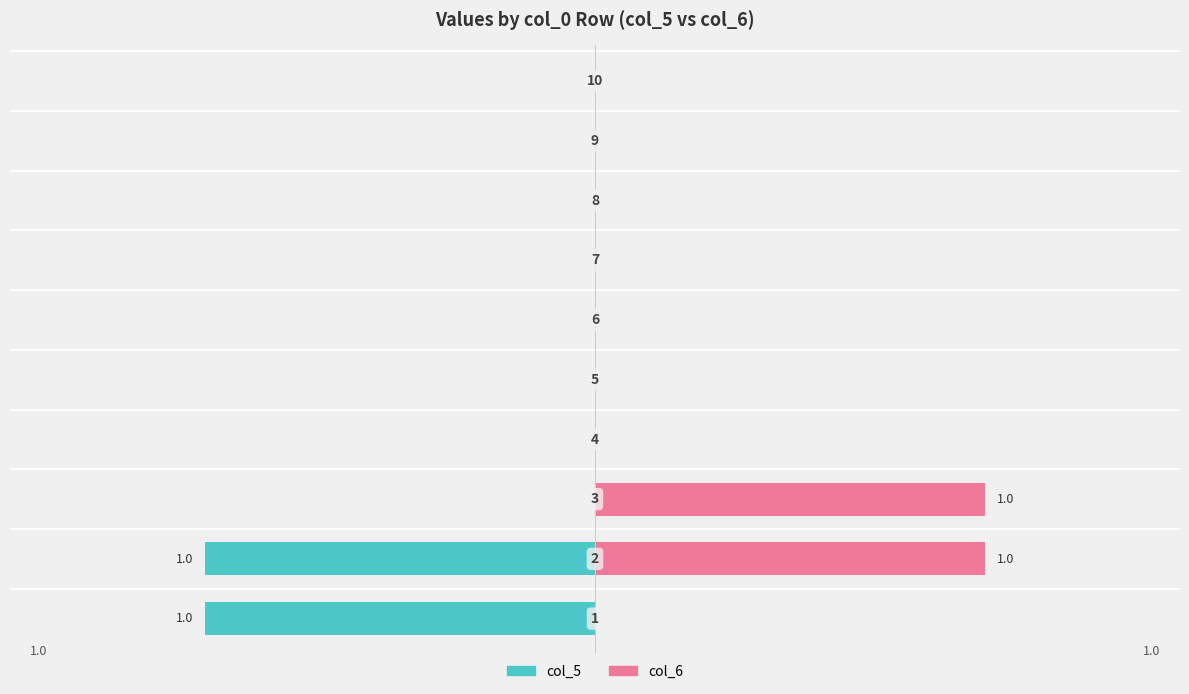

How many values in the col_5 series are below 0?

2